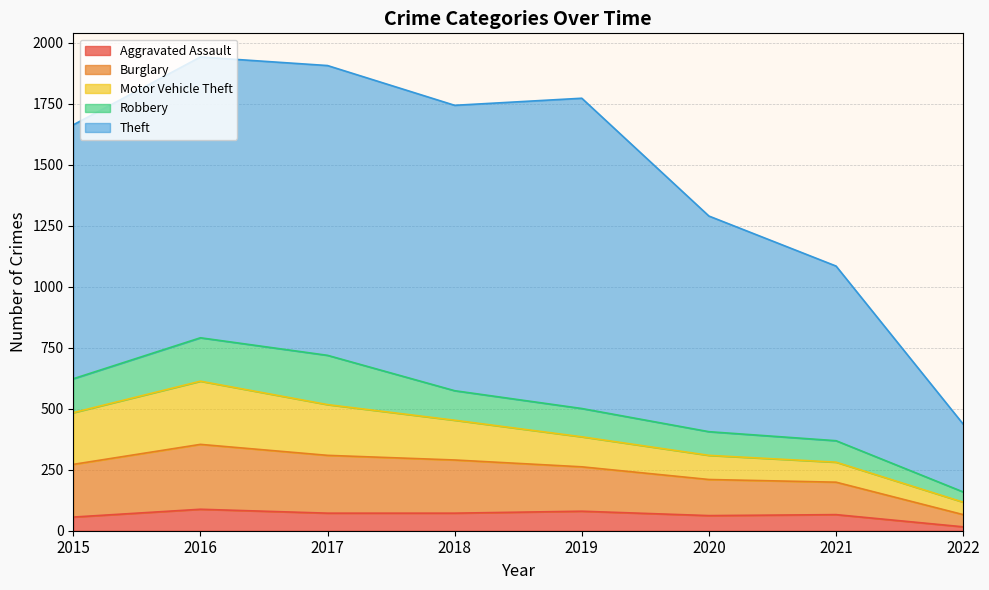

Between 2017 and 2020, which is larger?

2017